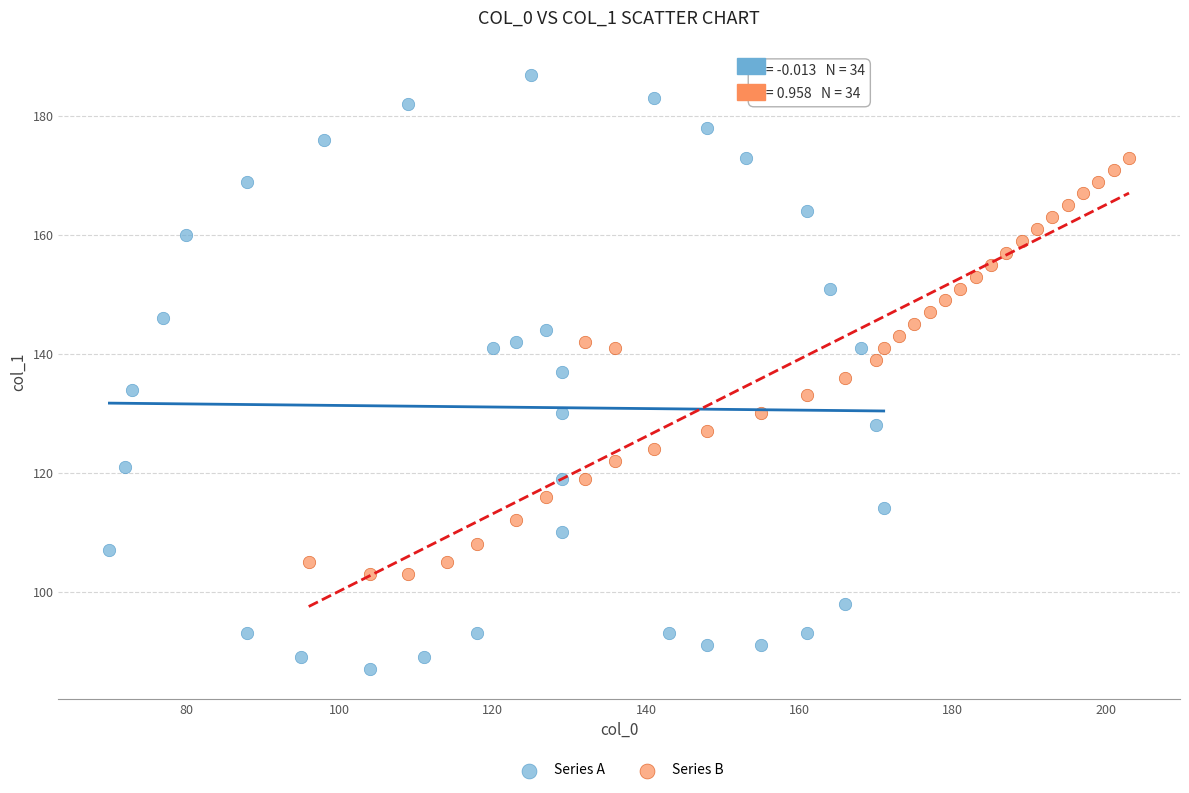

Which series has the widest spread of Y values?

Series A